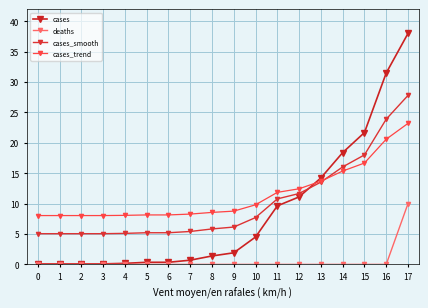

The cases series shows 0.2 at 0. True or false?

False